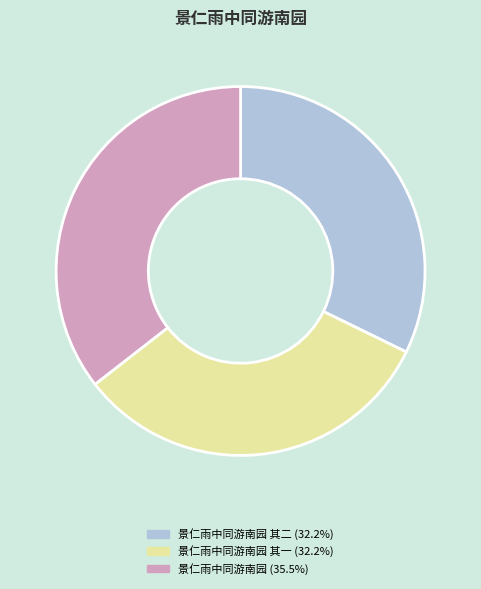

Is there any slice that represents more than half of the pie?

No